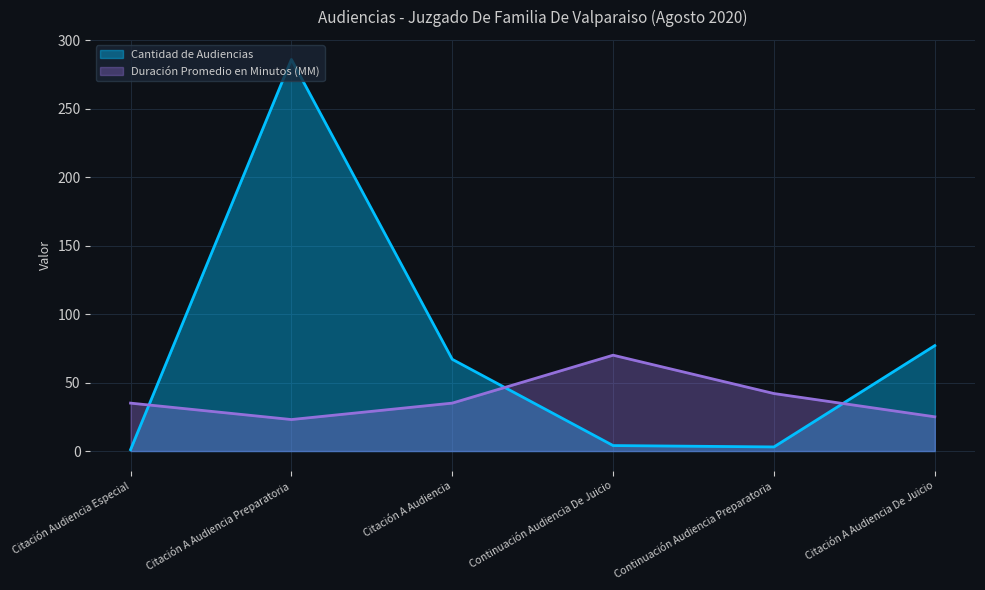

Which series changed the most between Citación A Audiencia Preparatoria and Citación A Audiencia?

Cantidad de Audiencias